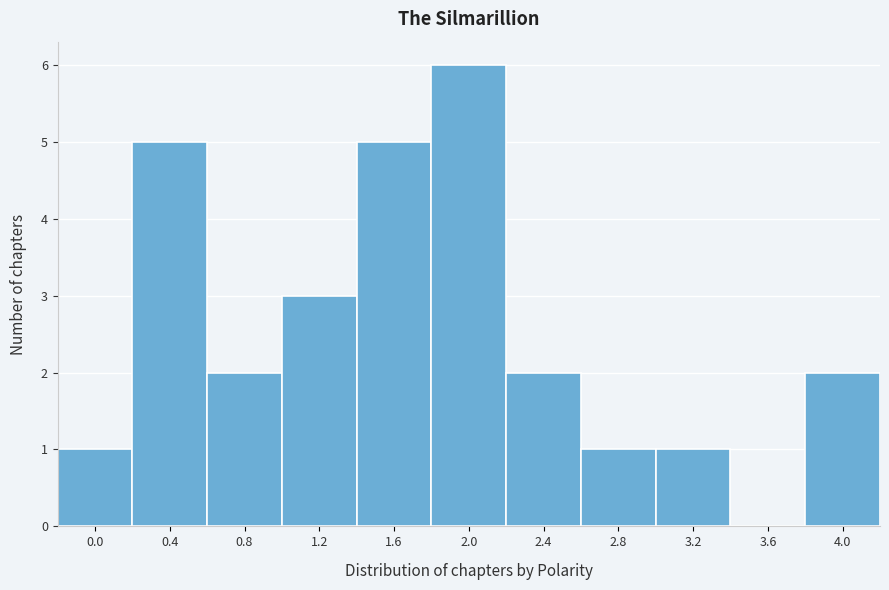

Reading left to right, transcribe all the data shown in this chart.

0.0=1	0.4=5	0.8=2	1.2=3	1.6=5	2.0=6	2.4=2	2.8=1	3.2=1	3.6=0	4.0=2